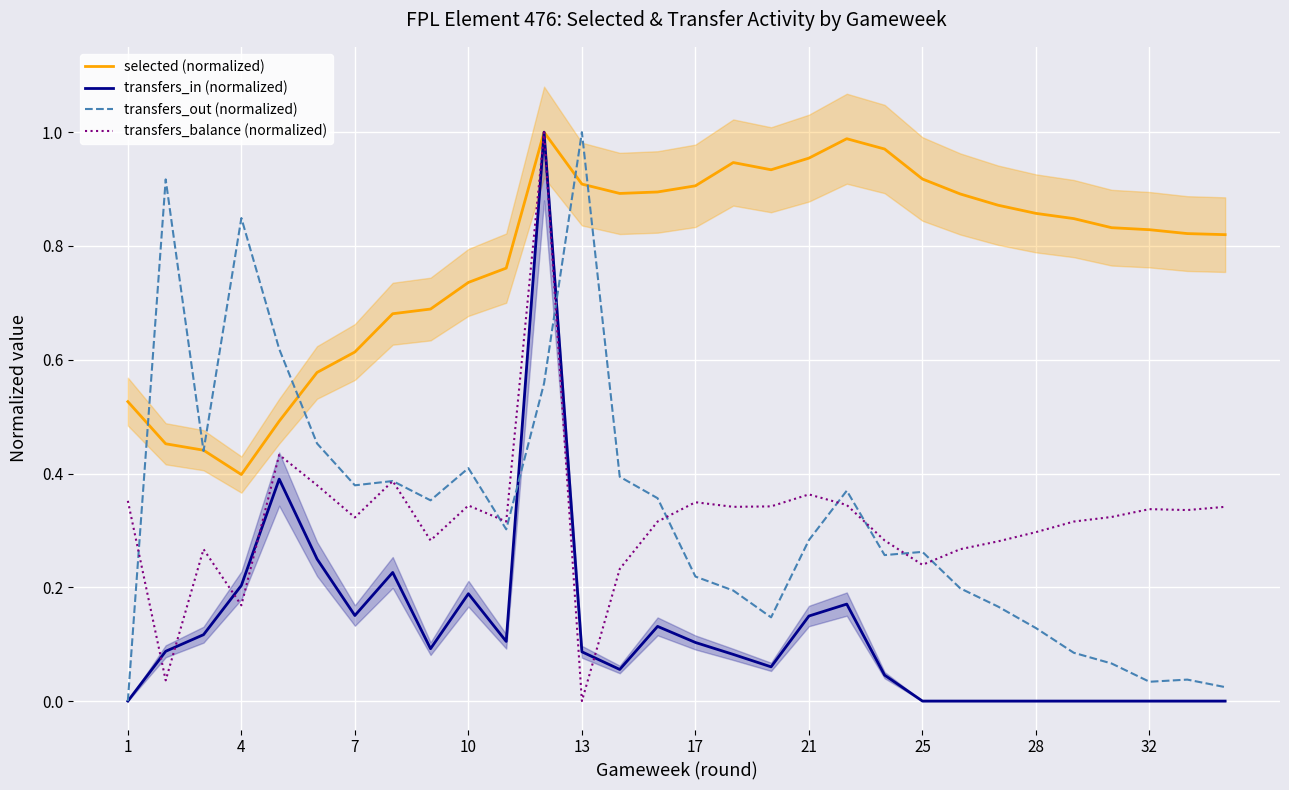

What is the maximum value shown in the chart?

1.0